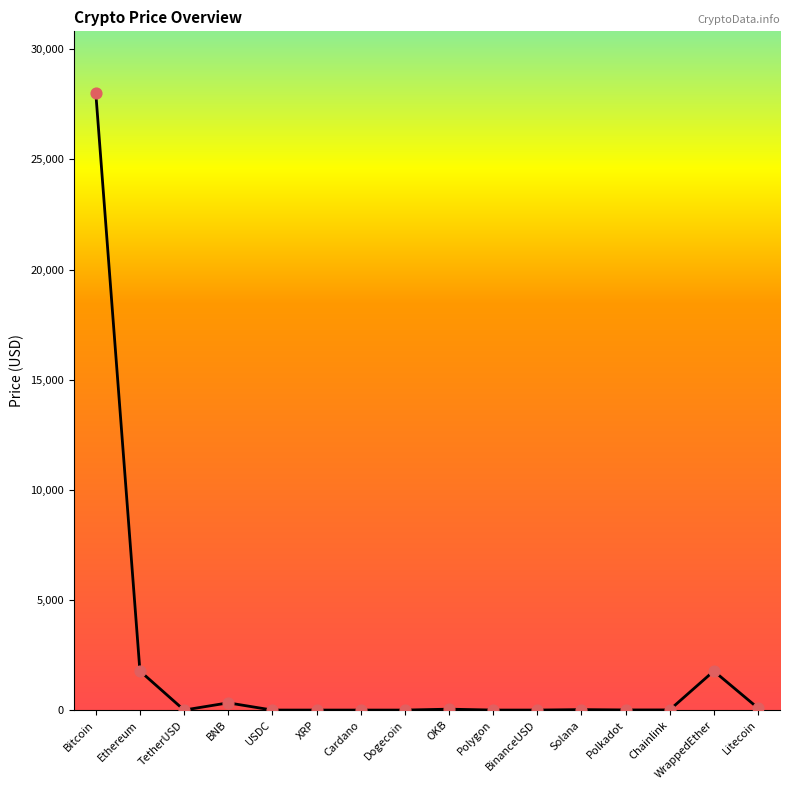

What is the change in value from OKB to Polygon?

-40.8